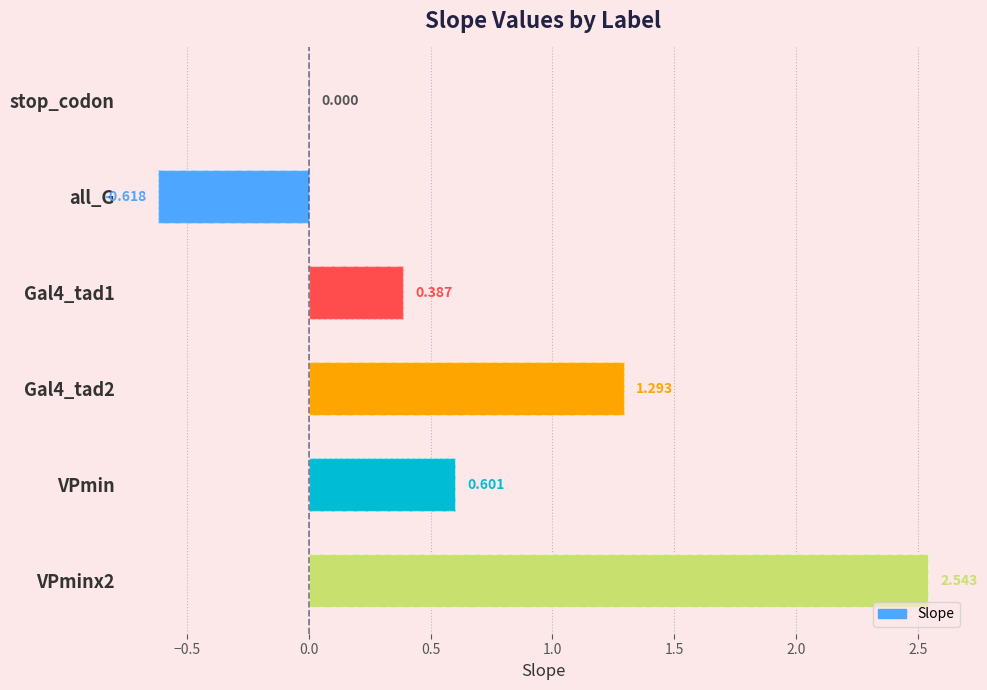

Between VPminx2 and all_G, which is larger?

VPminx2